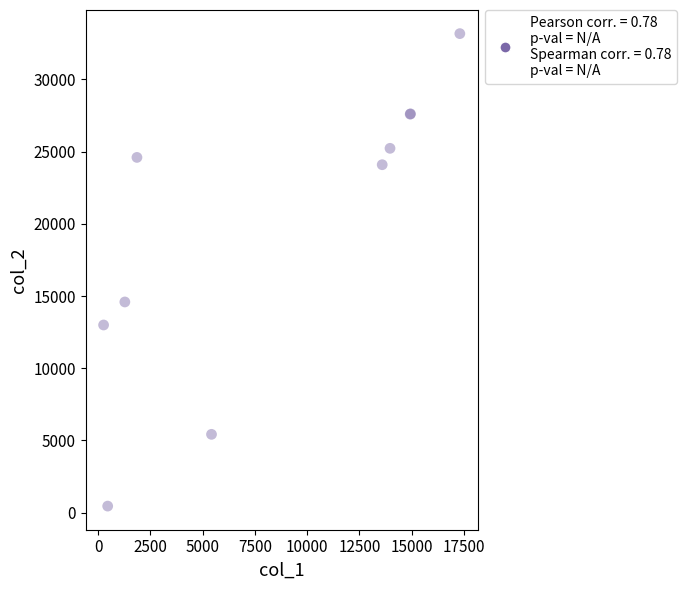

What Y value in the scatter plot is closest to 16810?

14588